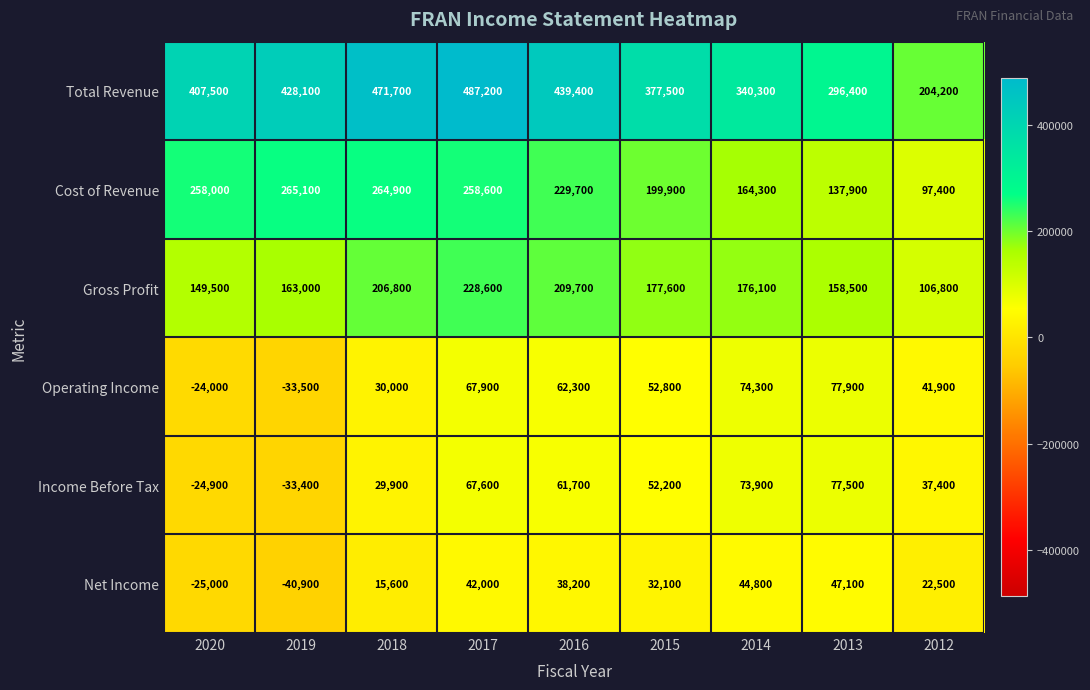

Is it true that Income Before Tax equals 96424 at 2016?

False